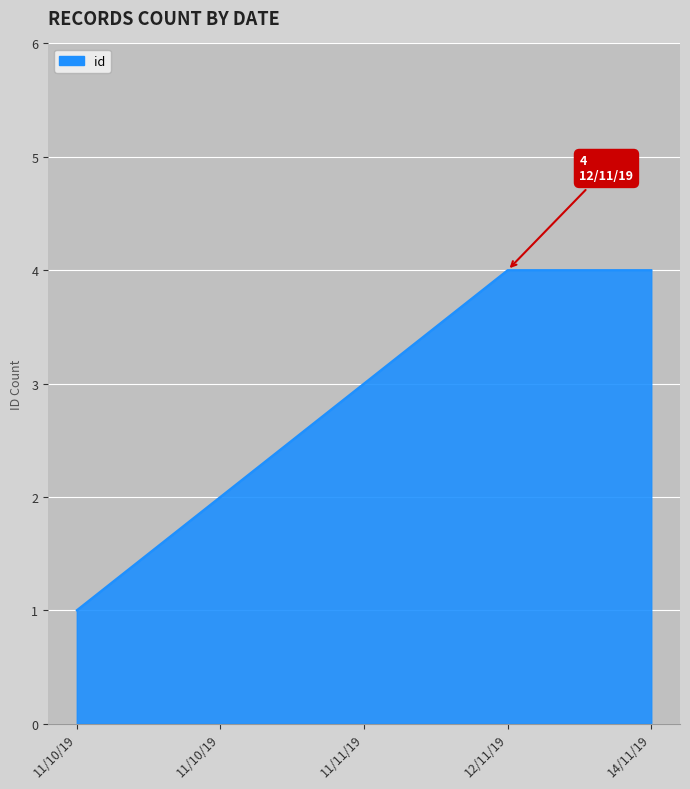

The chart shows a value of 1 at 11/10/19. True or false?

True